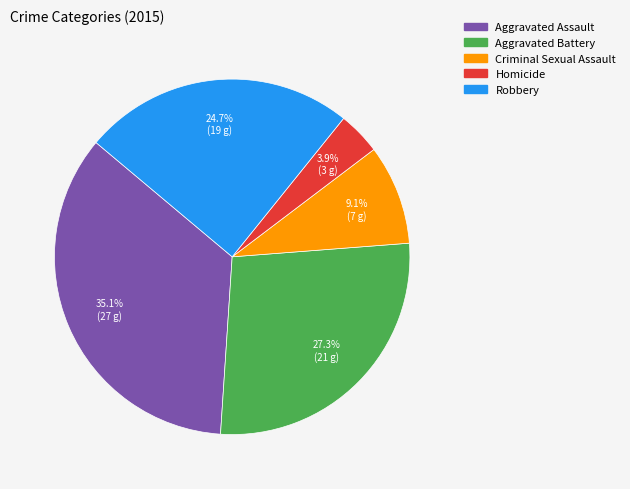

How much of the chart is everything except Aggravated Battery?

72.7%